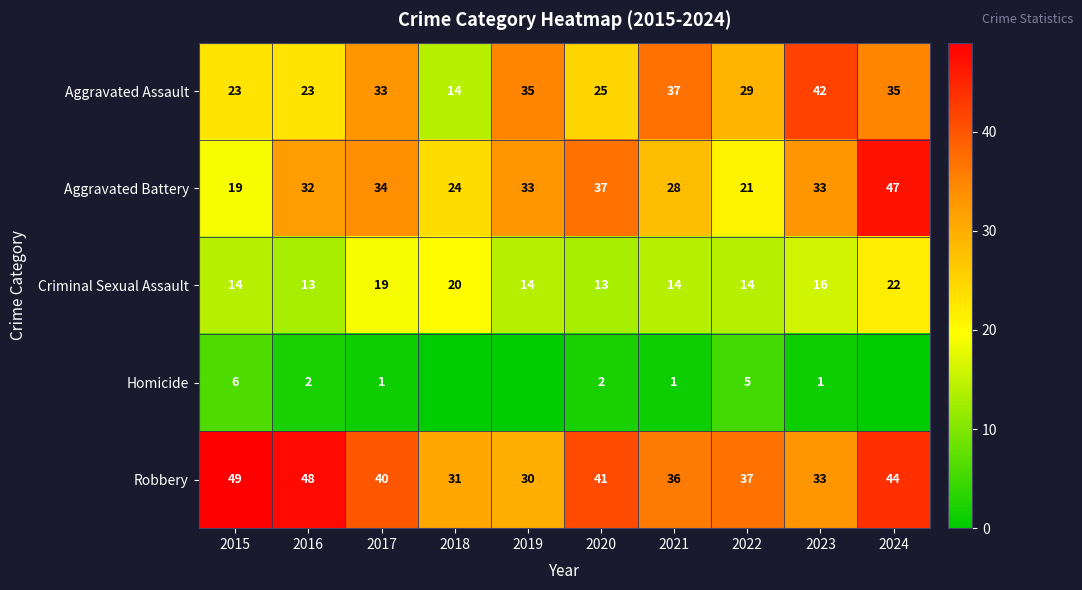

What is the difference between the Aggravated Battery values at 2021 and 2020?

9